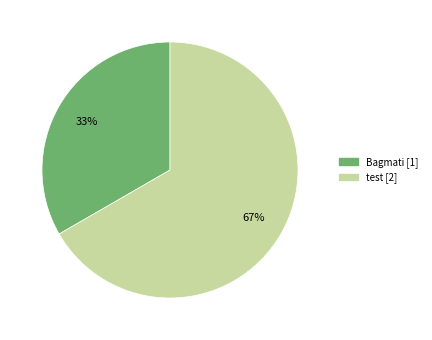

To the nearest percent, what percentage of the pie is test?

67%